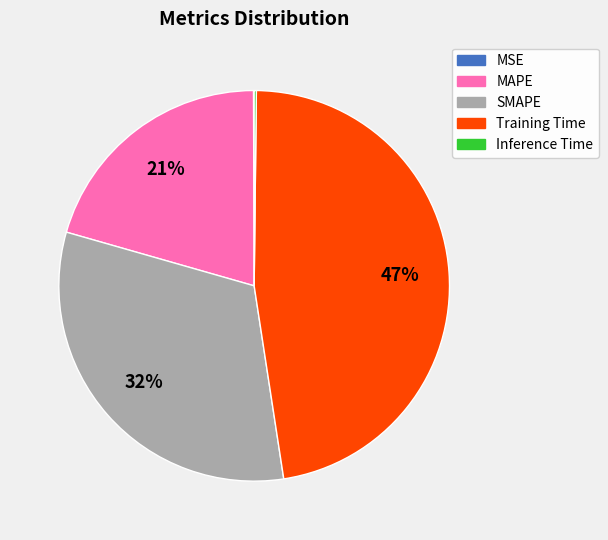

Does any single category account for the majority?

No